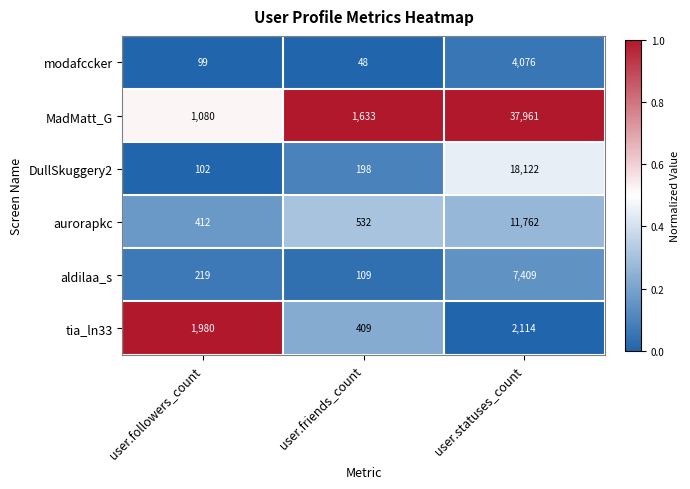

Which category has the highest value across all series?

user.statuses_count